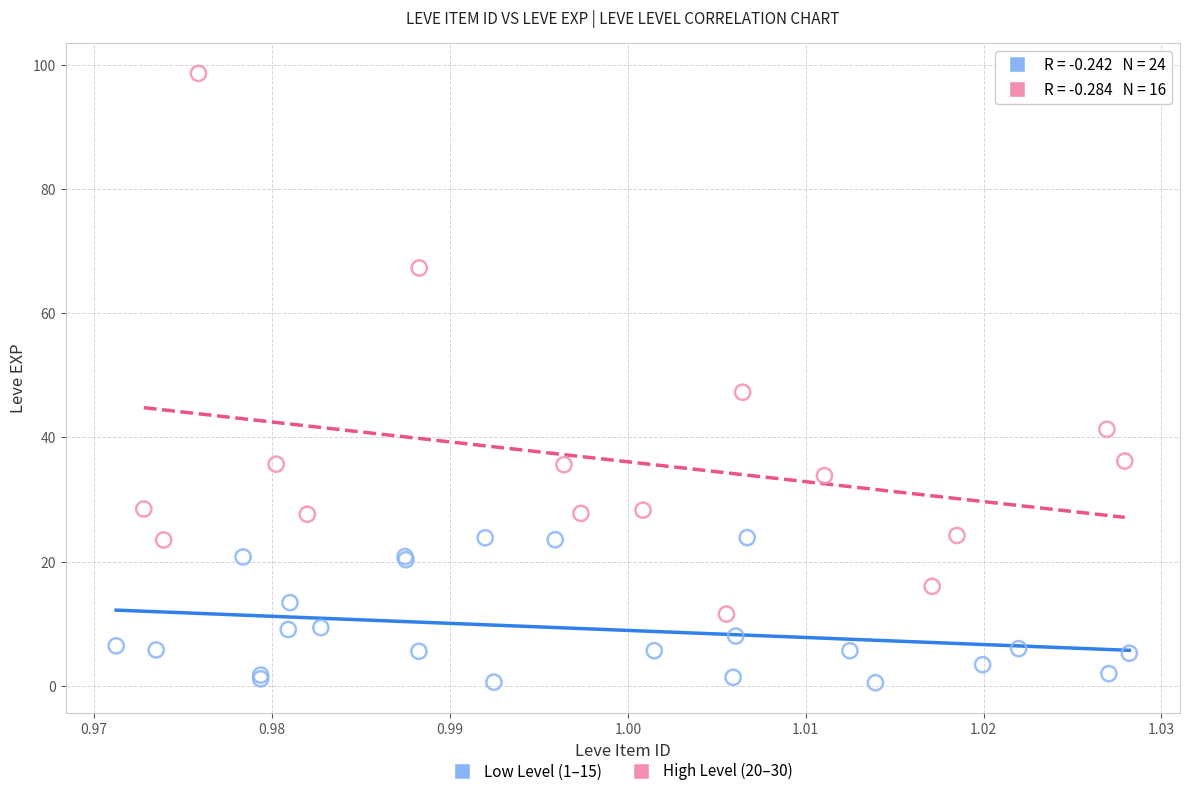

Which series reaches the maximum Y coordinate?

High Level (20–30)